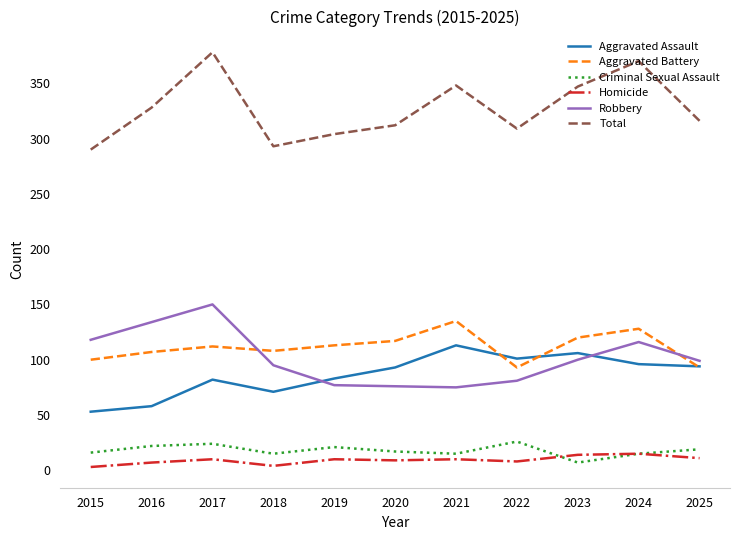

Does the chart display data point markers on the line(s)?

No